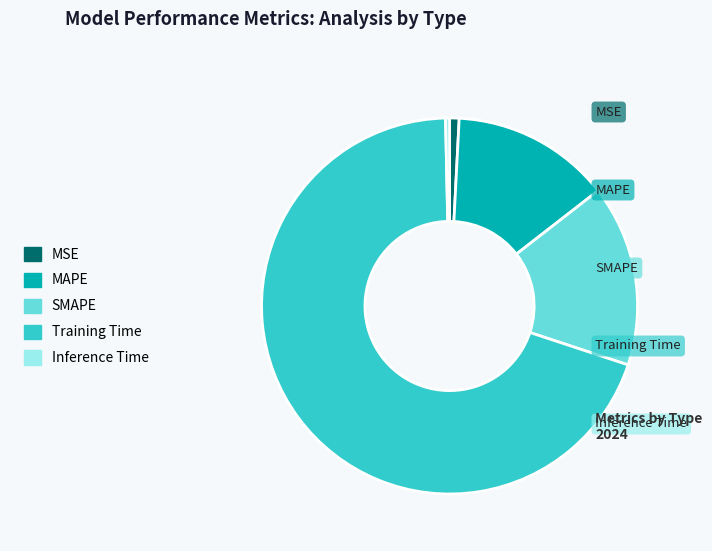

Between Training Time and MAPE, which is larger?

Training Time